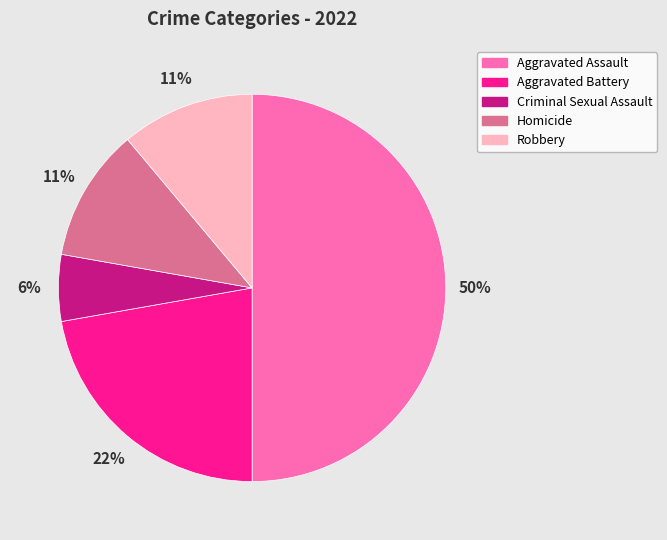

Does Criminal Sexual Assault represent more than half of the total?

No